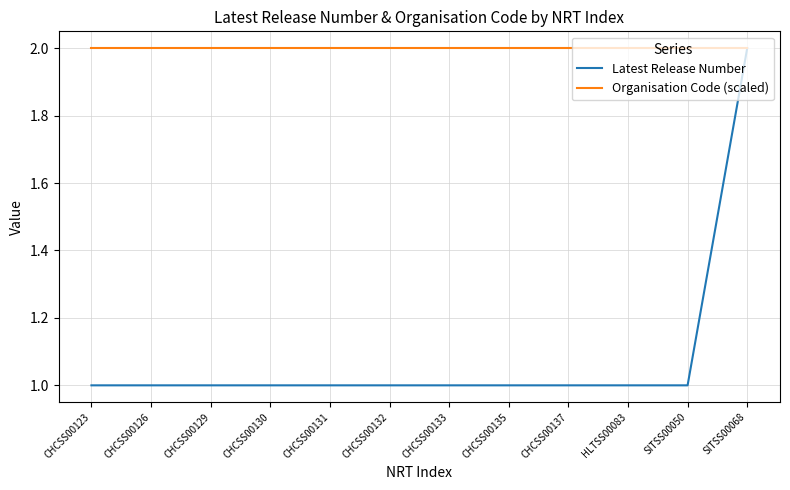

Reading left to right, what are all the values shown in this chart?

Latest Release Number: CHCSS00123=1	CHCSS00126=1	CHCSS00129=1	CHCSS00130=1	CHCSS00131=1	CHCSS00132=1	CHCSS00133=1	CHCSS00135=1	CHCSS00137=1	HLTSS00083=1	SITSS00050=1	SITSS00068=2
Organisation Code (scaled): CHCSS00123=2	CHCSS00126=2	CHCSS00129=2	CHCSS00130=2	CHCSS00131=2	CHCSS00132=2	CHCSS00133=2	CHCSS00135=2	CHCSS00137=2	HLTSS00083=2	SITSS00050=2	SITSS00068=2